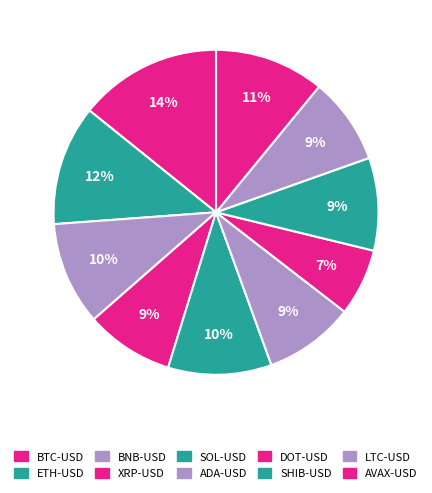

How many segments does this pie chart have?

10